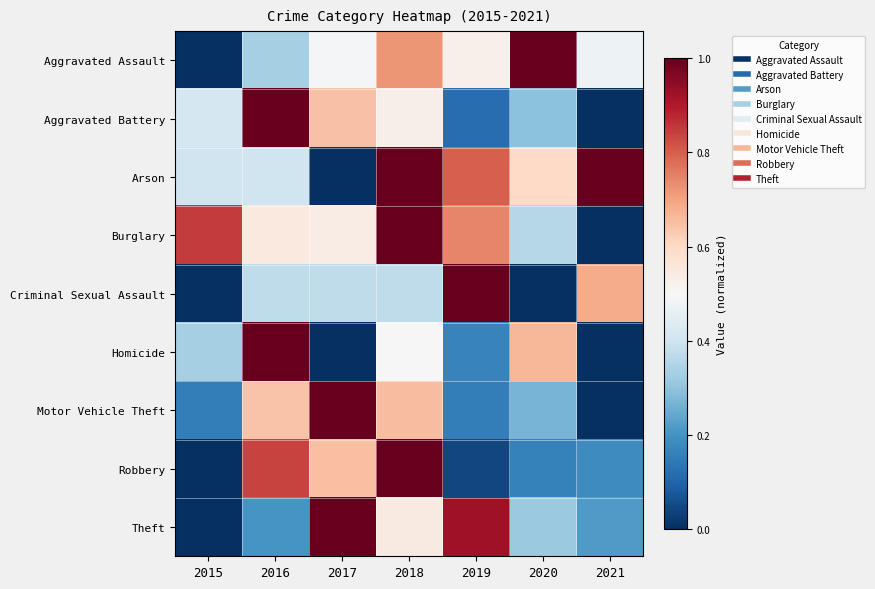

What is the spread (max minus min) of values at 2019?

1.0